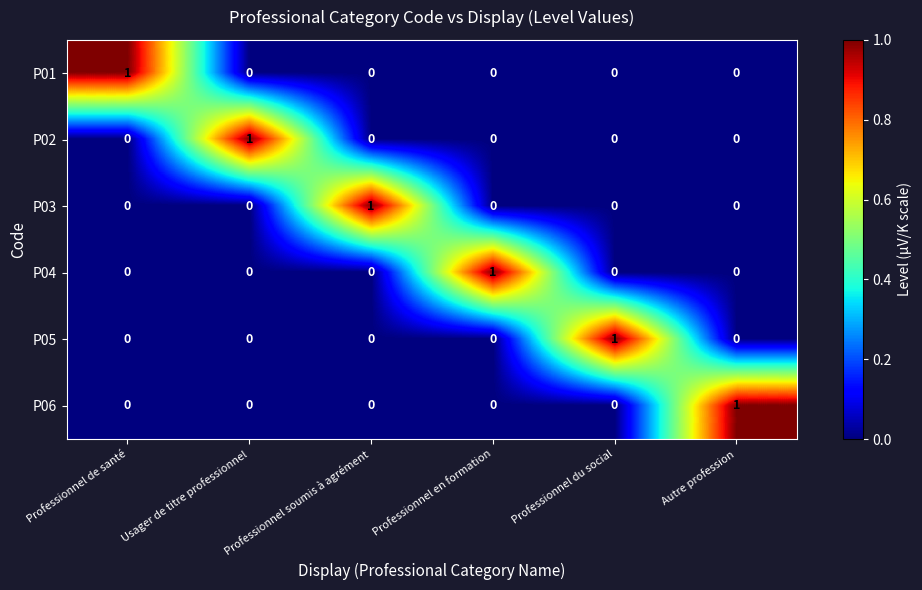

Is it true that P02 equals 1 at Professionnel de santé?

False